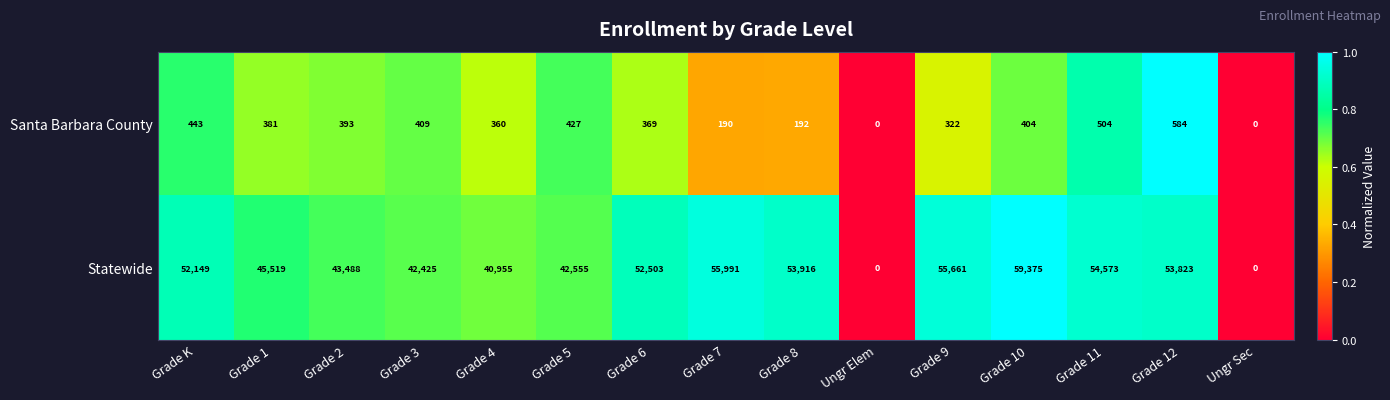

Which series has the largest range (max minus min)?

Statewide